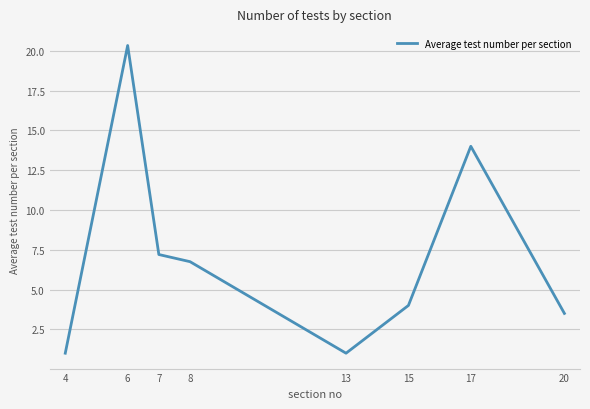

At which label does the data first exceed 6?

6